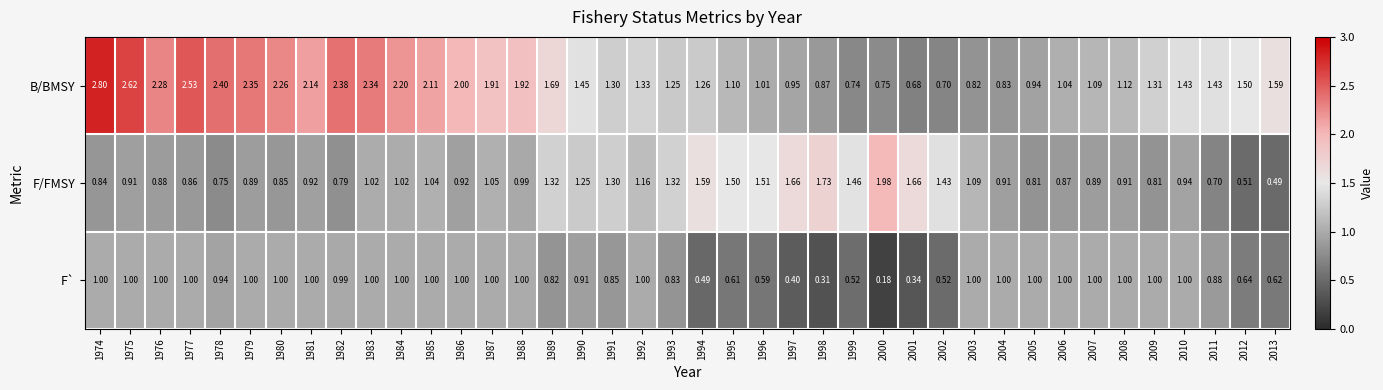

Rank the series by their maximum value, from lowest to highest.

F`, F/FMSY, B/BMSY